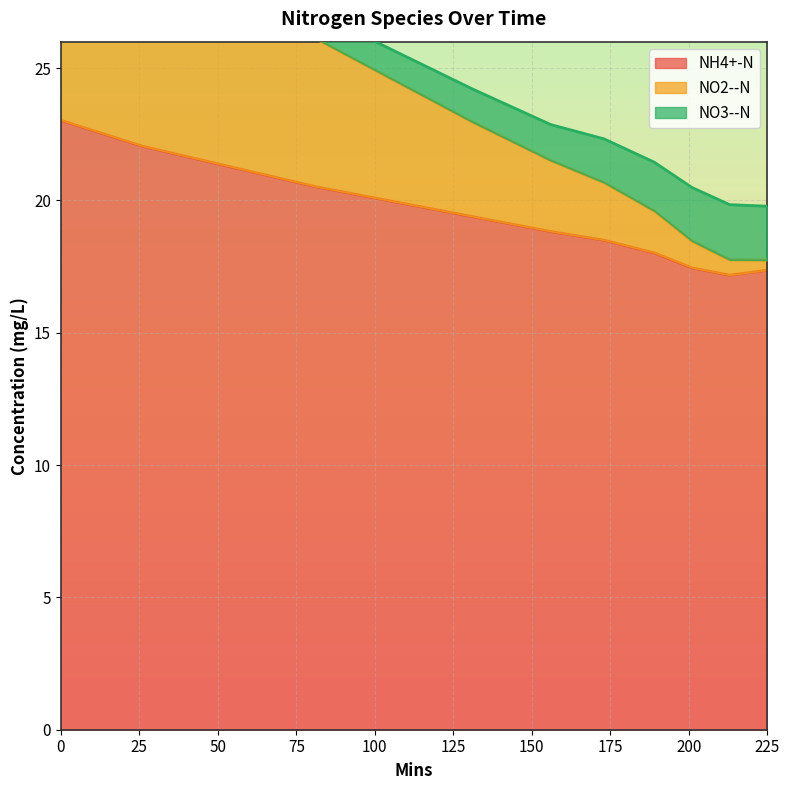

The NH4+-N series shows 17.4 at 225. True or false?

True